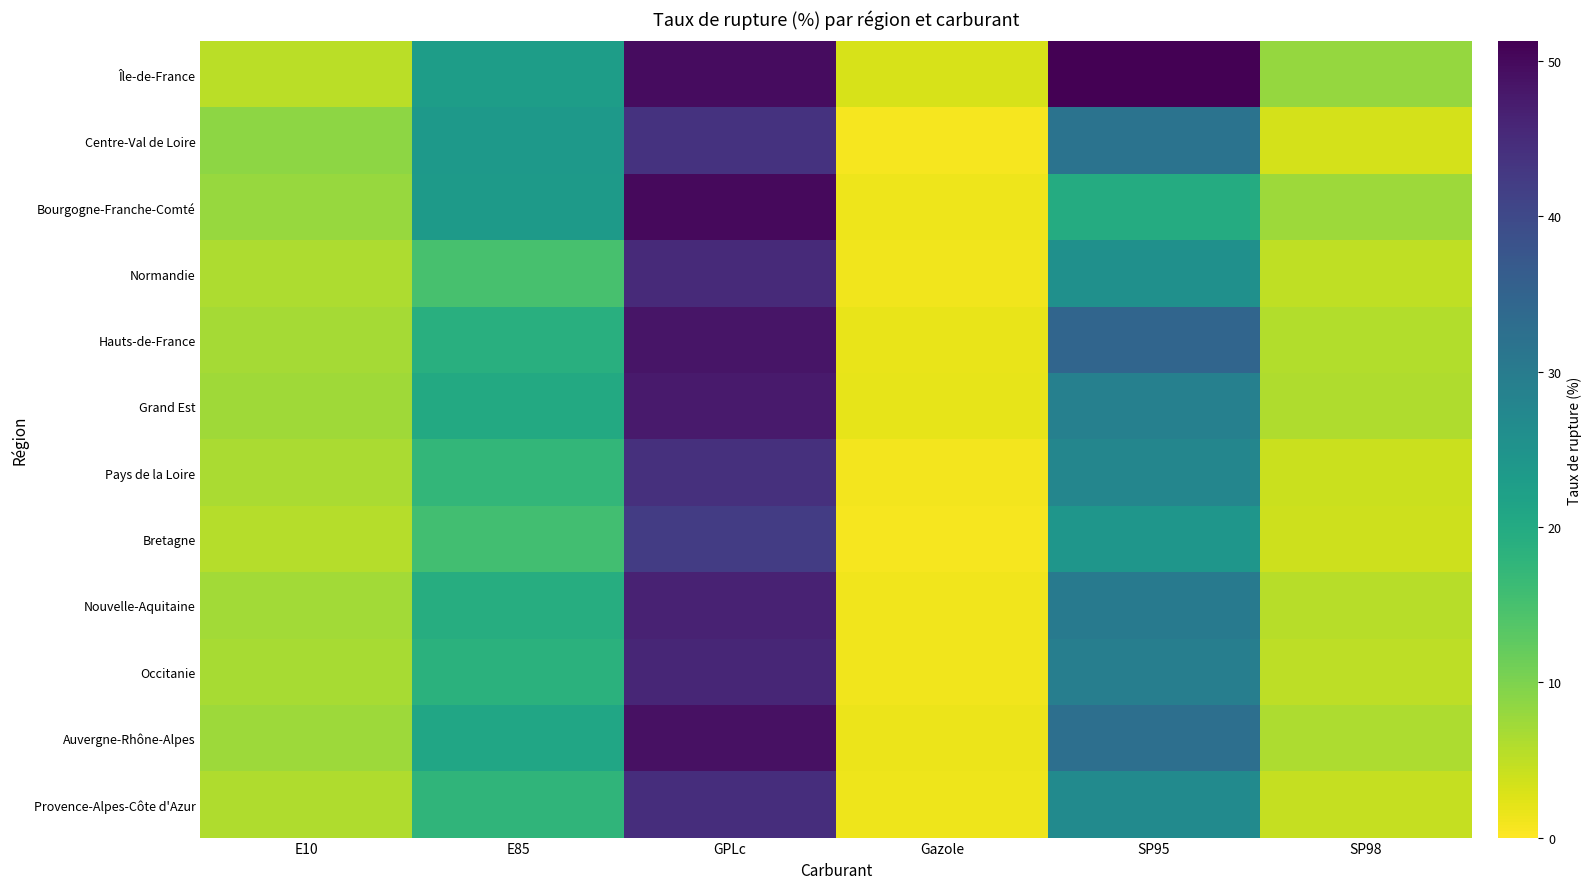

At how many categories does at least one series exceed 23?

3